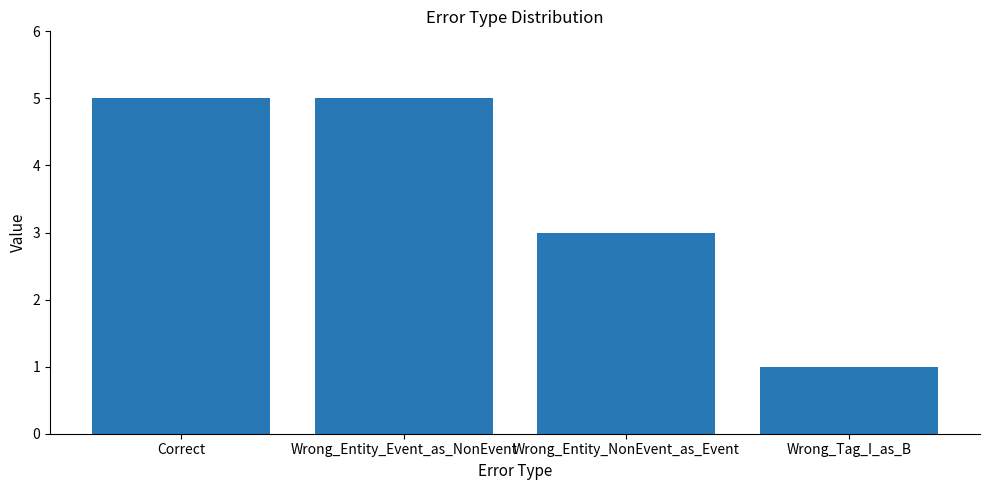

Read the value at Wrong_Entity_Event_as_NonEvent.

5